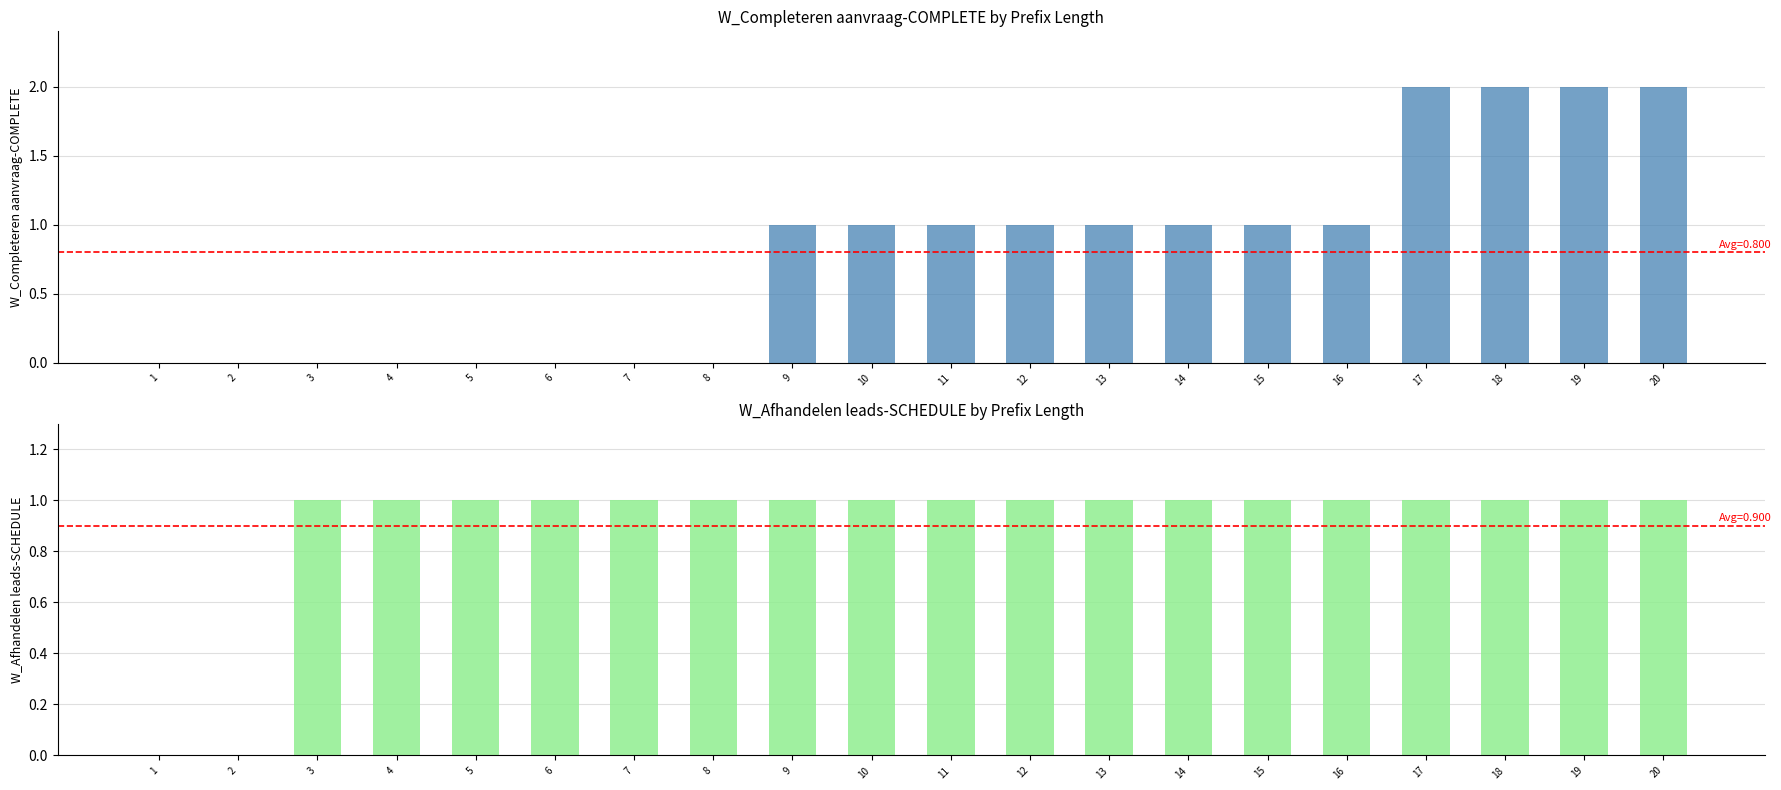

How many groups of bars are there?

20